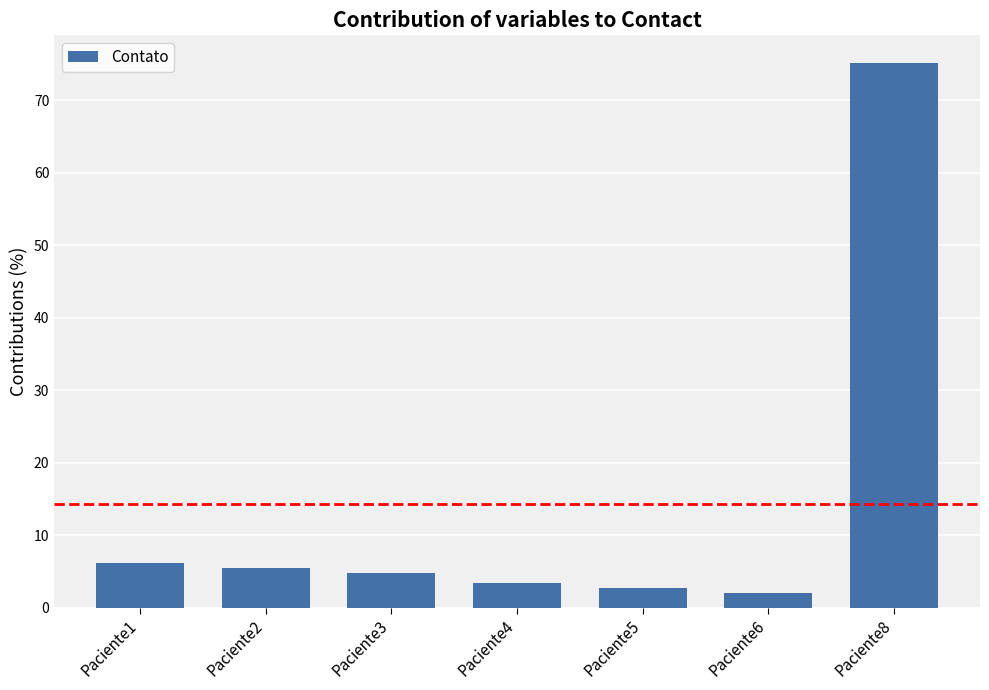

Where does the data first go above 4?

Paciente1